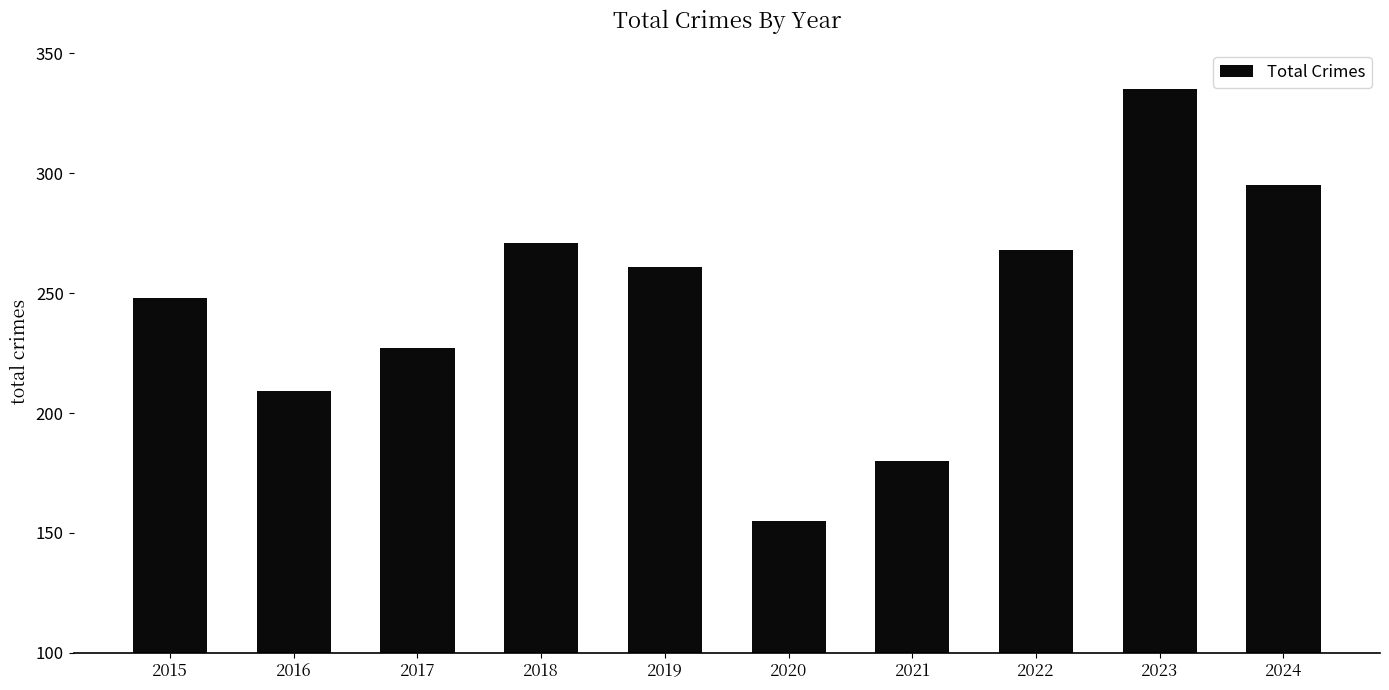

True or false: the data shows 62 at 2020.

False